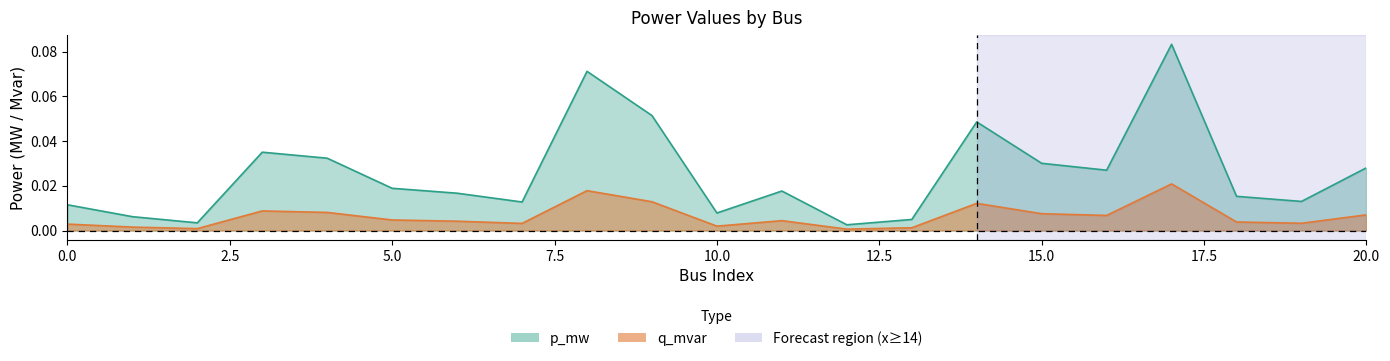

How many lines are shown in the chart?

2